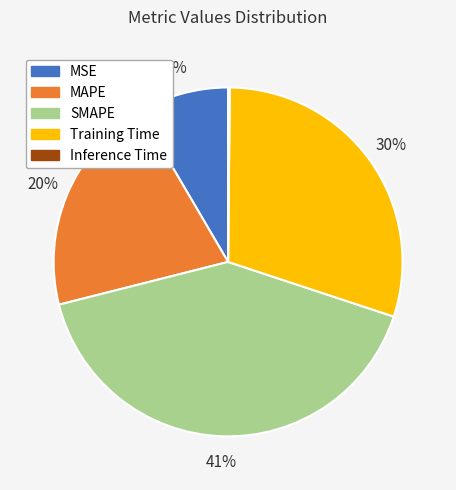

Is it true that MAPE is 20% of the pie?

True